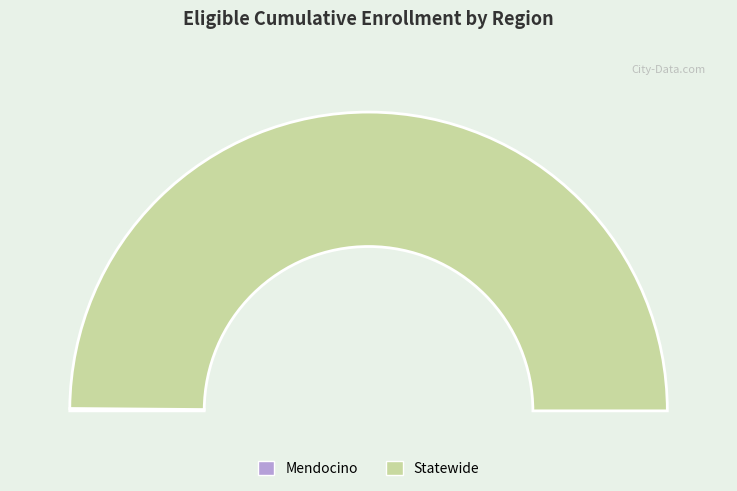

Does any single category account for the majority?

Yes